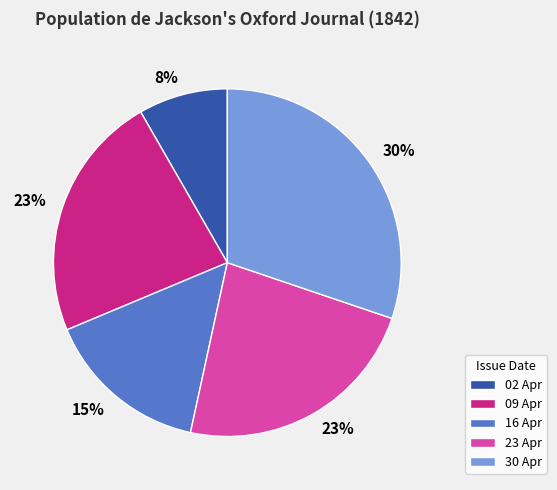

Is there any slice that represents more than half of the pie?

No